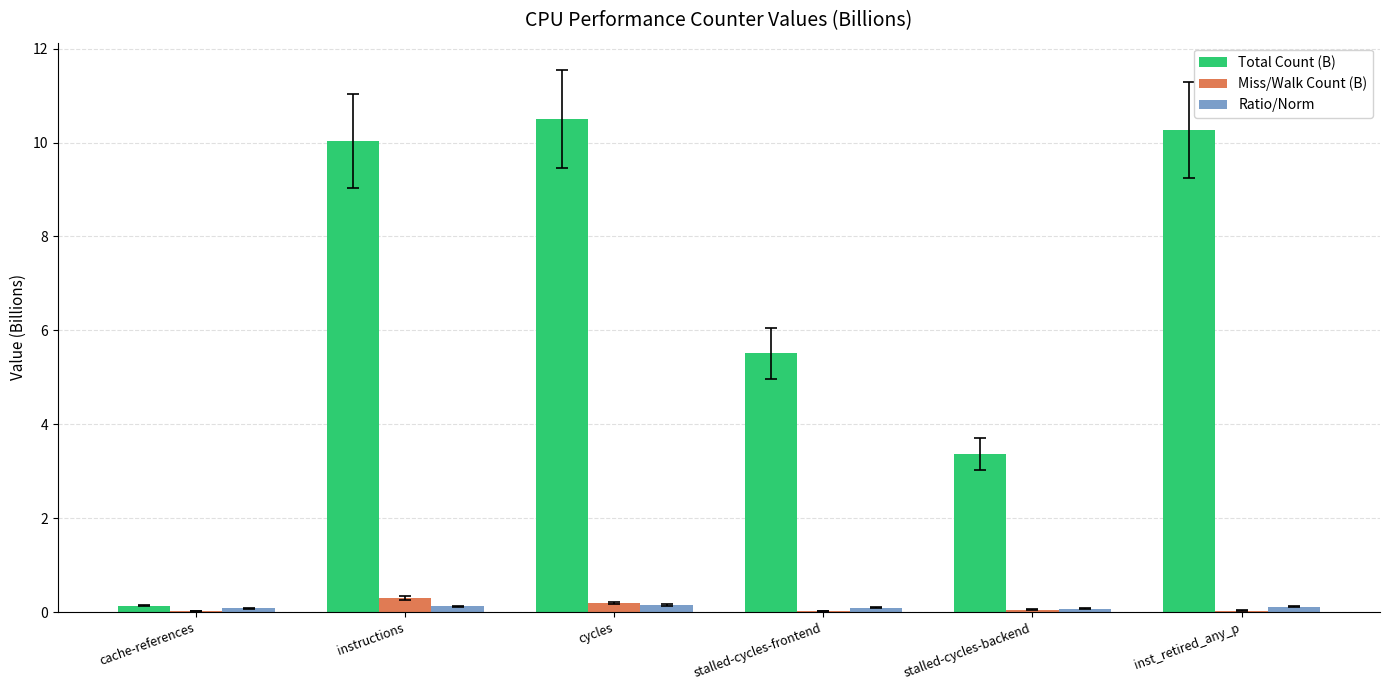

Which series changed the most between cache-references and instructions?

Total Count (B)